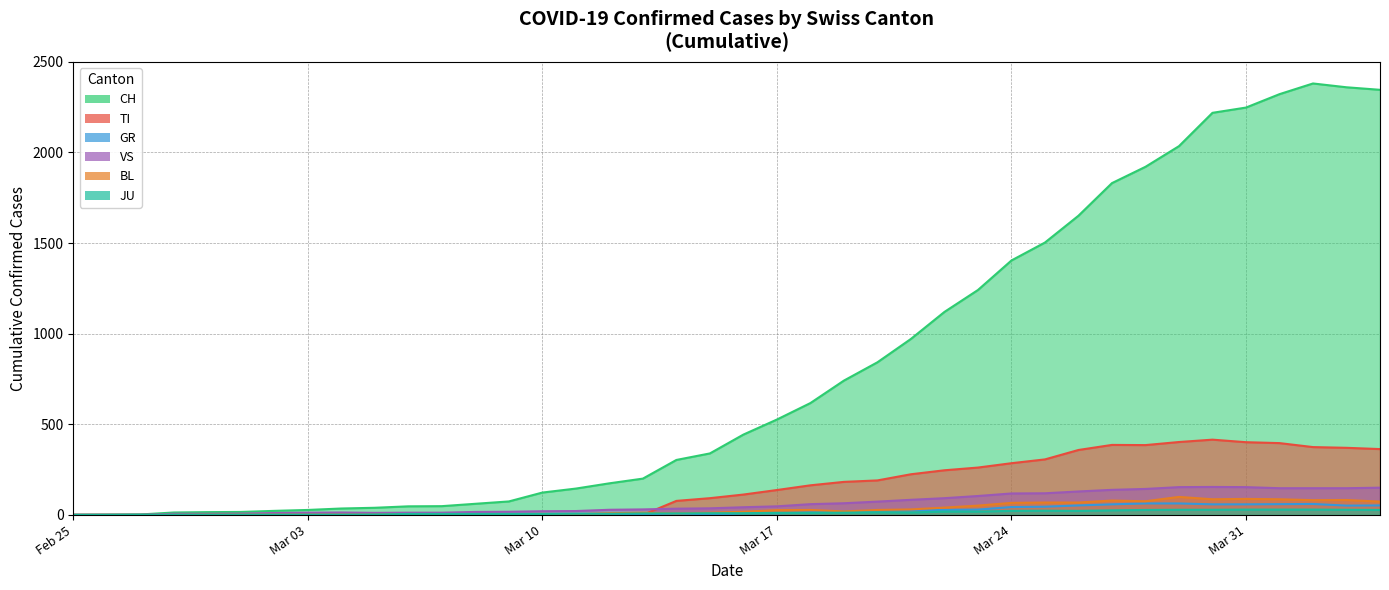

True or false: GR and BL cross at least once.

False